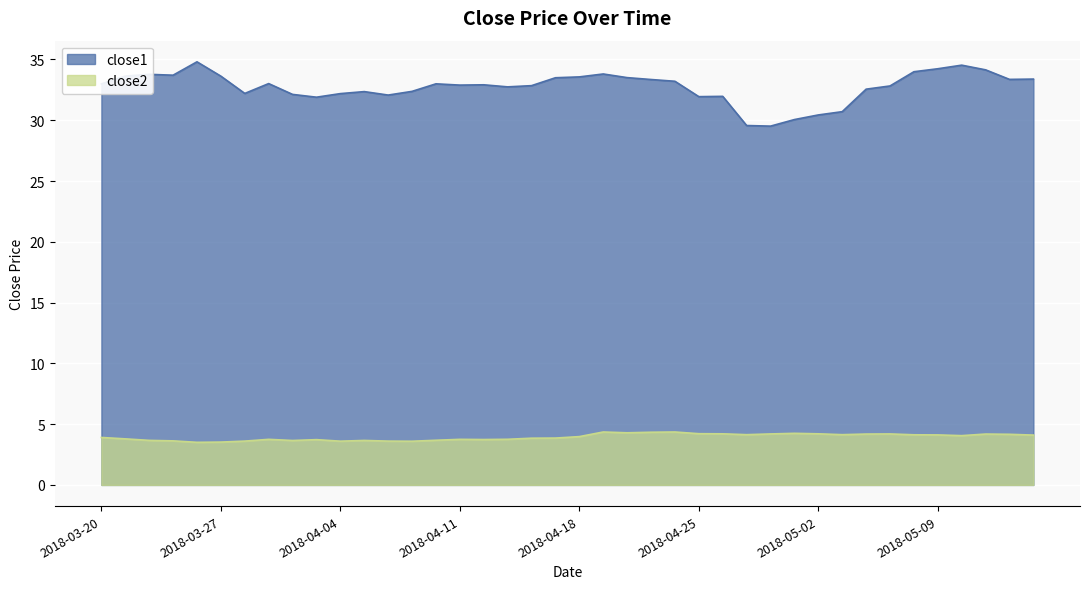

What is the spread (max minus min) of values at 2018-04-10?

29.3